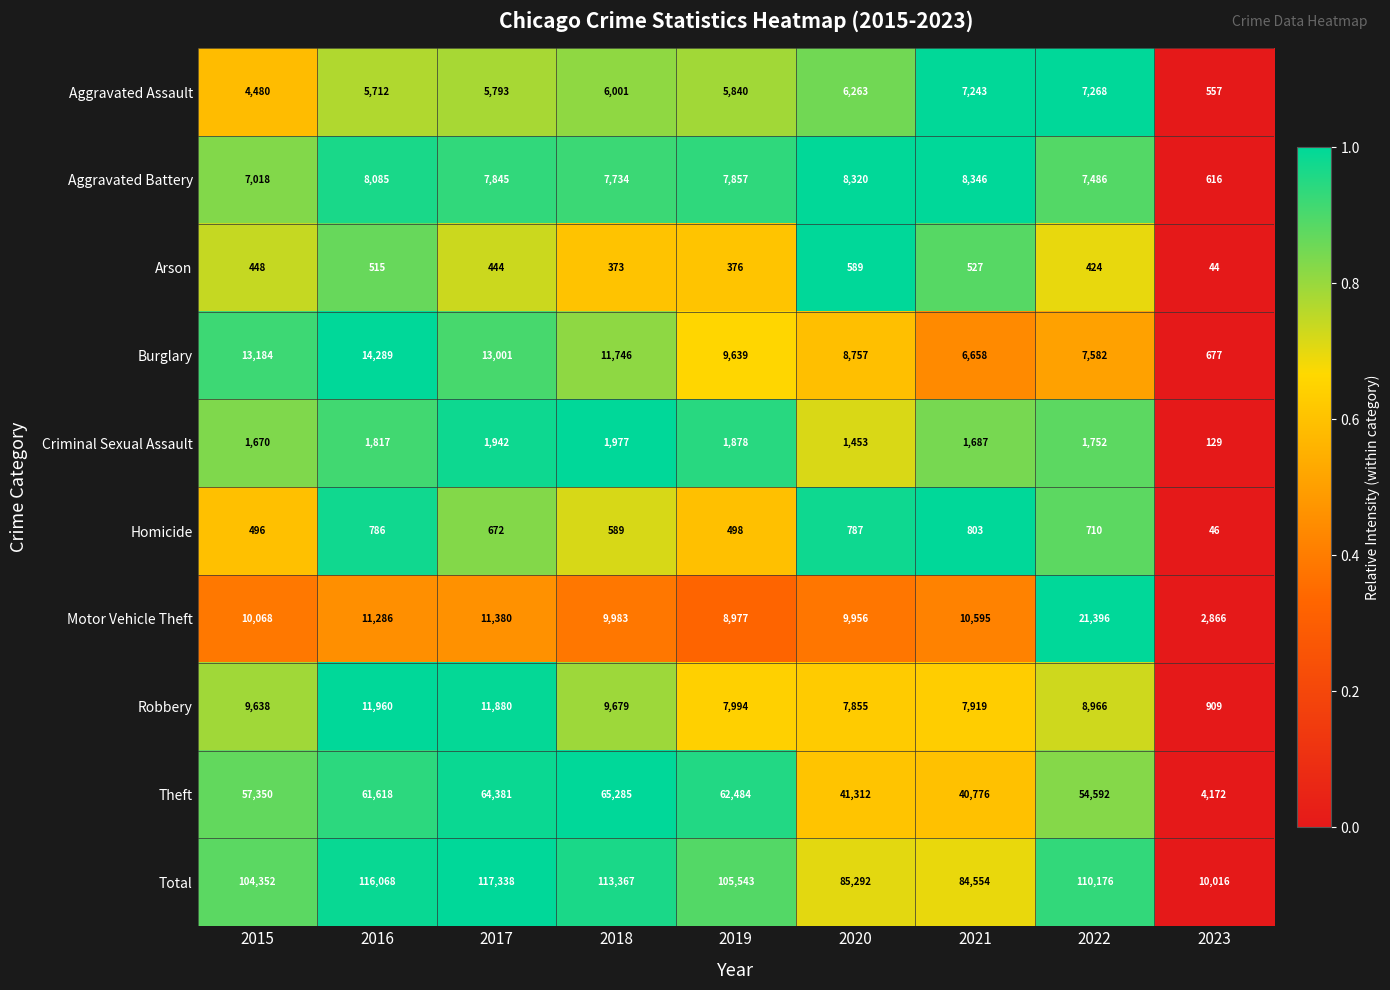

Rank the series at 2015 from highest to lowest value.

Total, Theft, Burglary, Motor Vehicle Theft, Robbery, Aggravated Battery, Aggravated Assault, Criminal Sexual Assault, Homicide, Arson